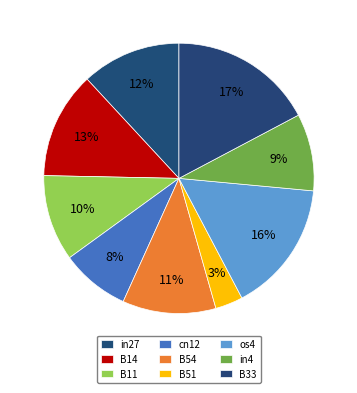

Does B33 account for over 50% of the chart?

No